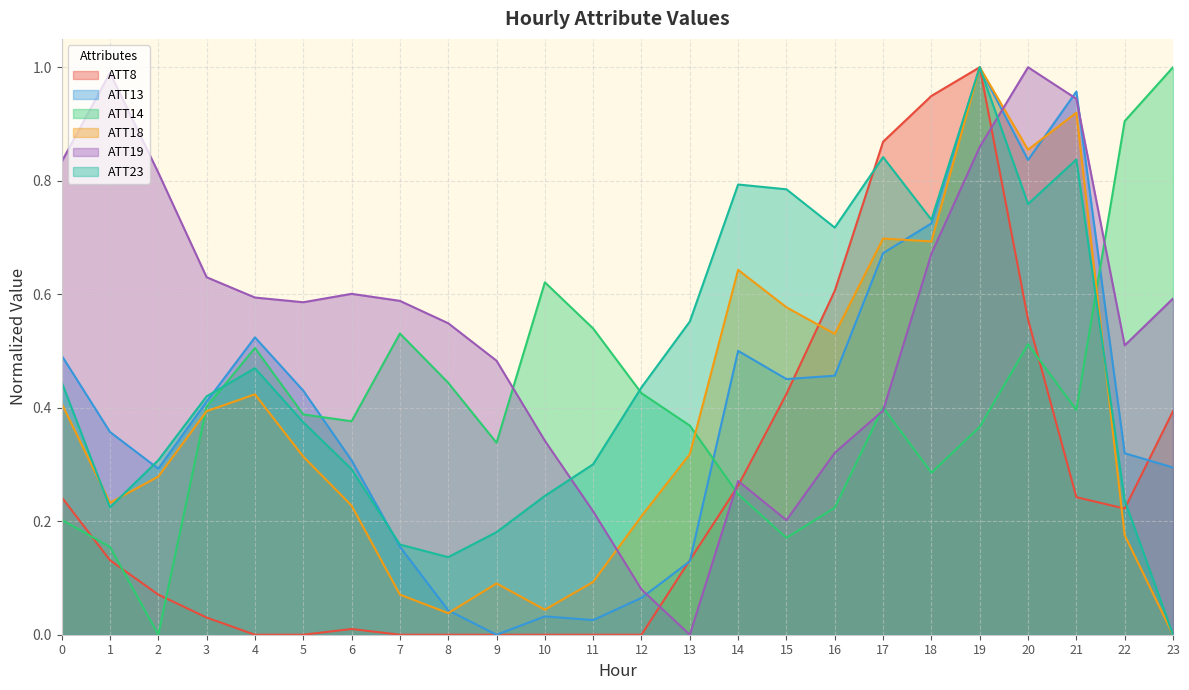

How many values in ATT13 are above zero?

23